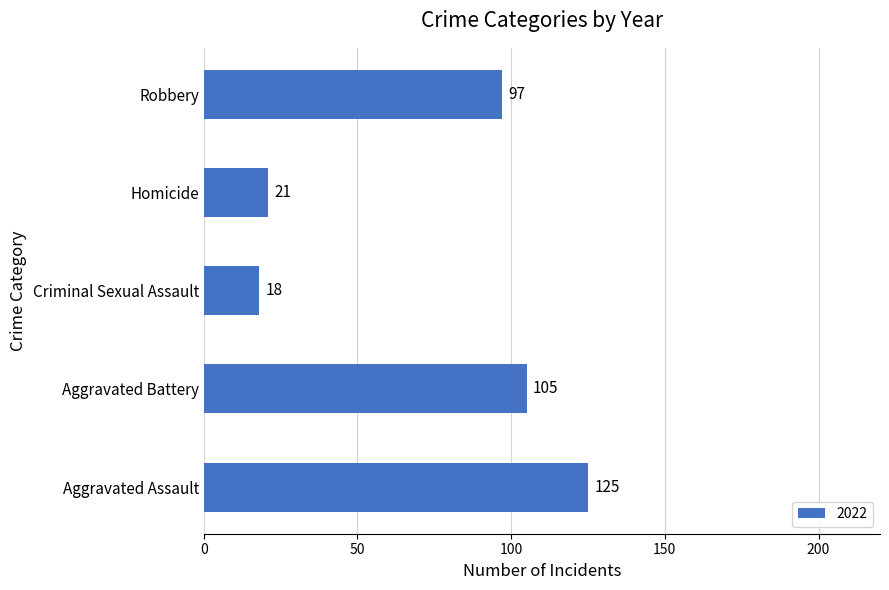

List the labels in order of value, smallest first.

Criminal Sexual Assault, Homicide, Robbery, Aggravated Battery, Aggravated Assault